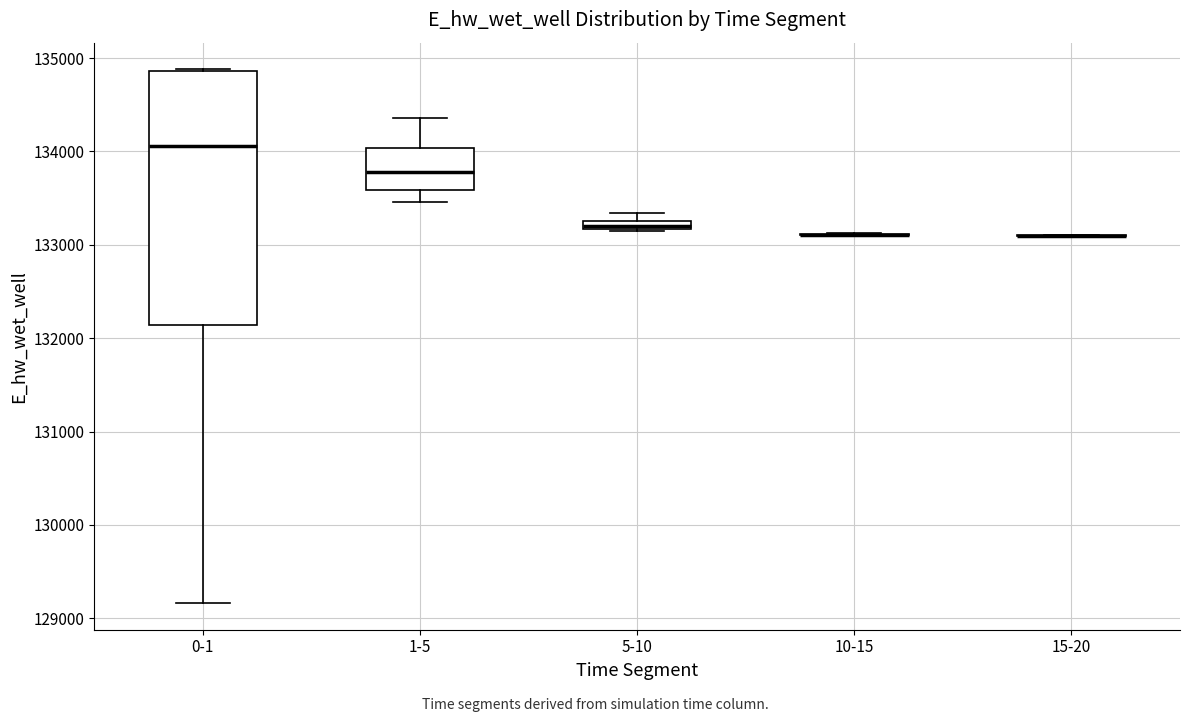

Which box is the tallest, from its lower edge to its upper edge?

0-1